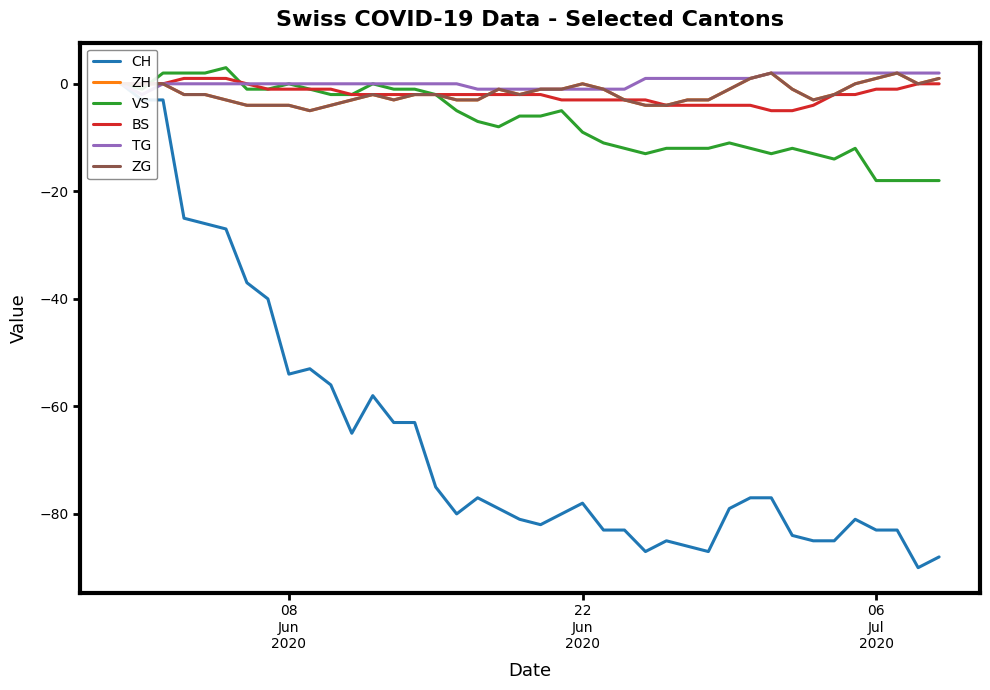

How many ZG values are between -3 and 0?

28